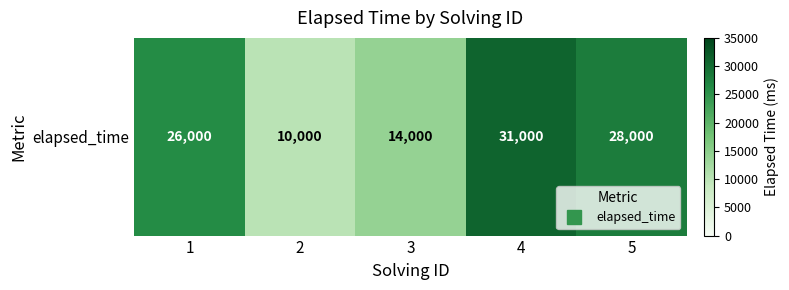

Rank the categories by value from lowest to highest.

2, 3, 1, 5, 4